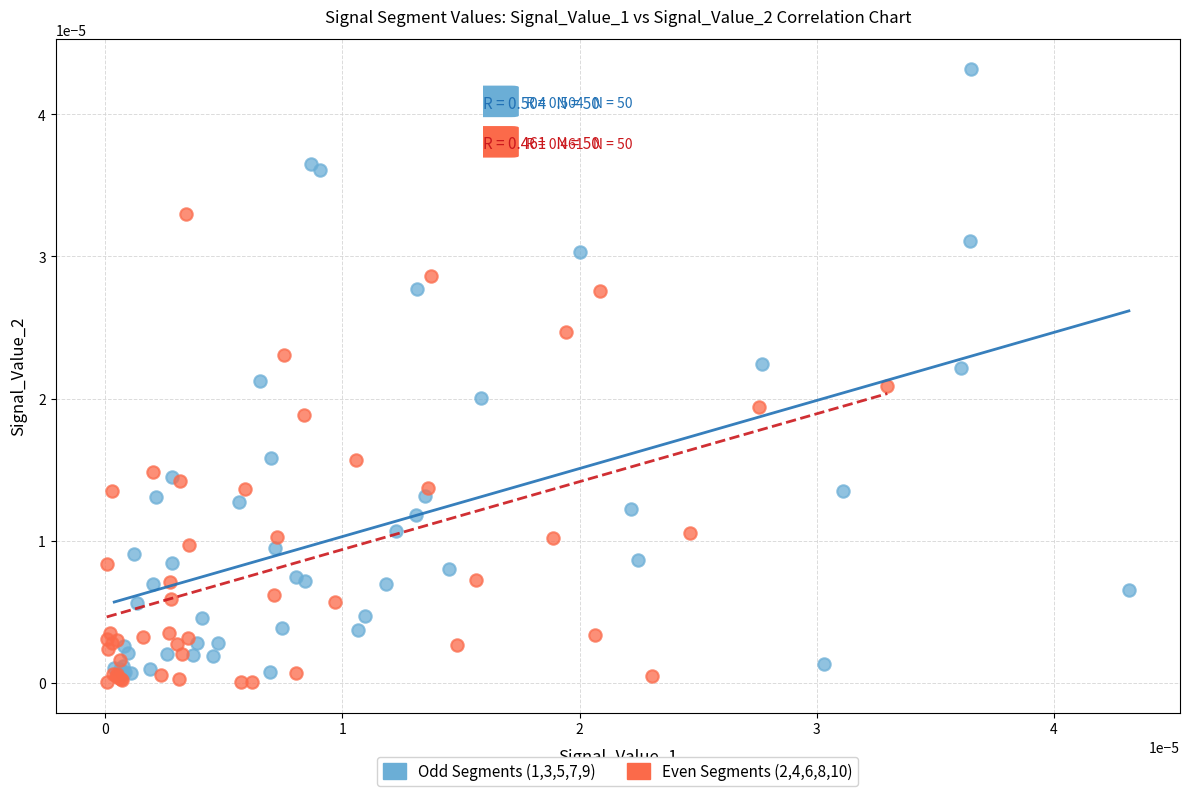

Which series has the widest spread of Y values?

Odd Segments (1,3,5,7,9)